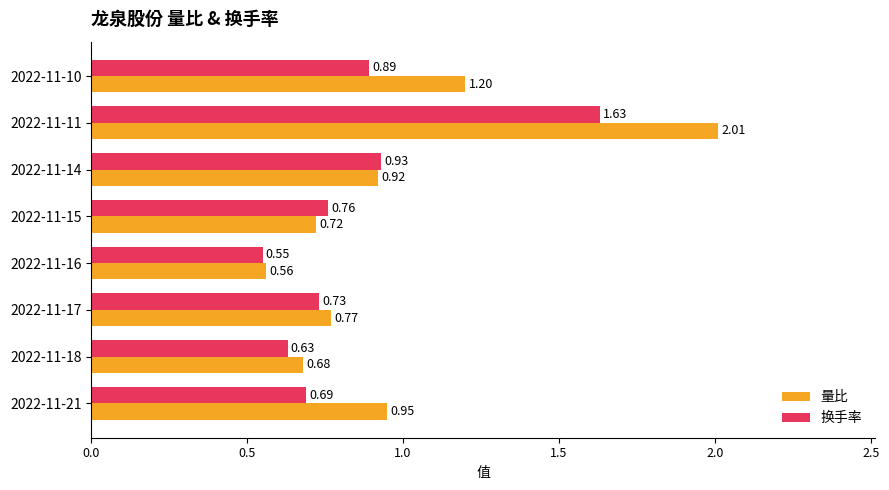

What are all the series names shown in the legend?

量比, 换手率